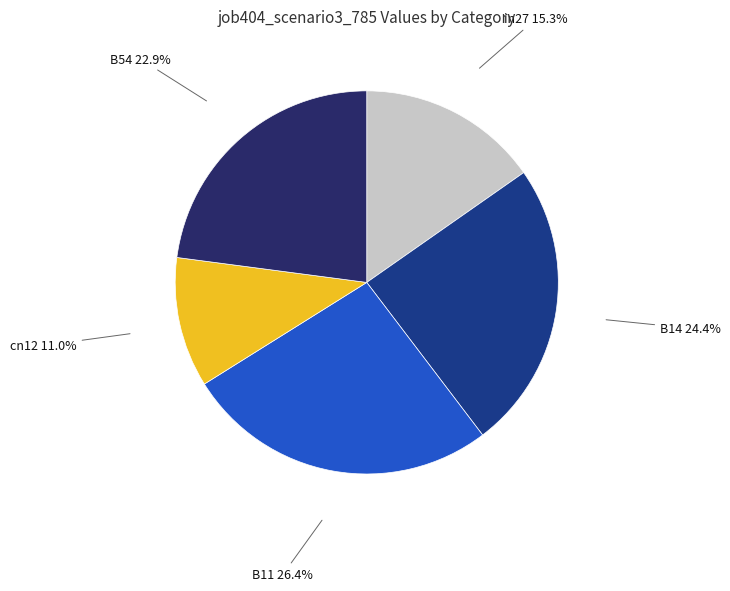

Rank the categories by value from highest to lowest.

B11, B14, B54, in27, cn12